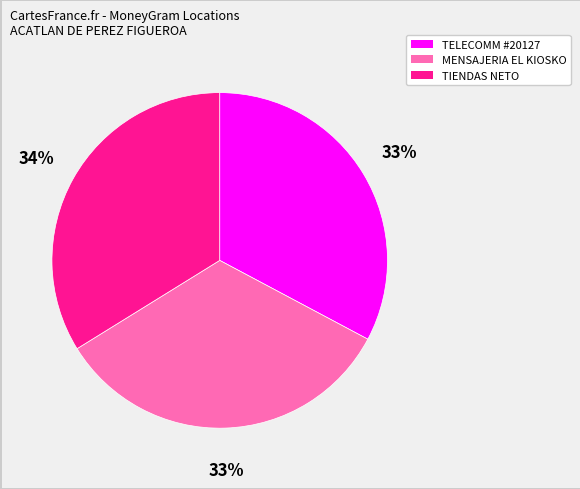

Do MENSAJERIA EL KIOSKO and TELECOMM #20127 together represent more than half of the pie?

Yes